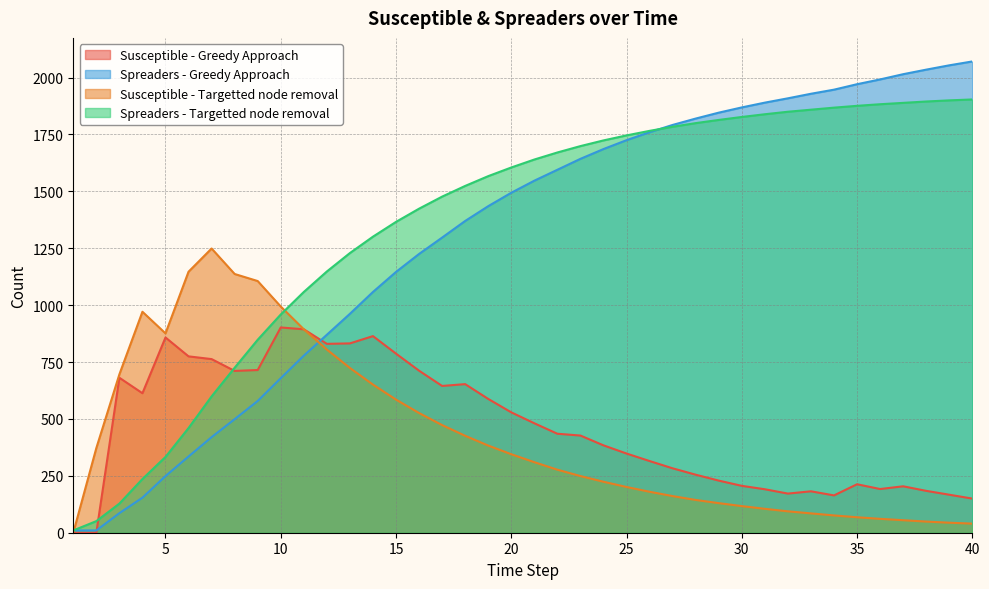

How many data points in Susceptible - Greedy Approach are less than 435?

20